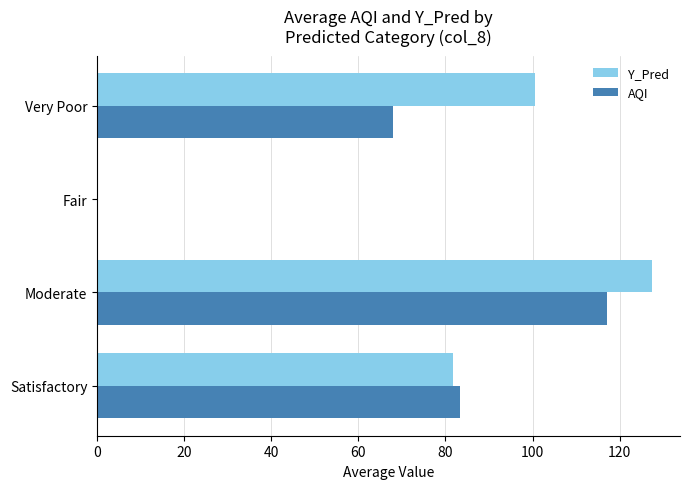

Which series changed the most between Satisfactory and Fair?

AQI